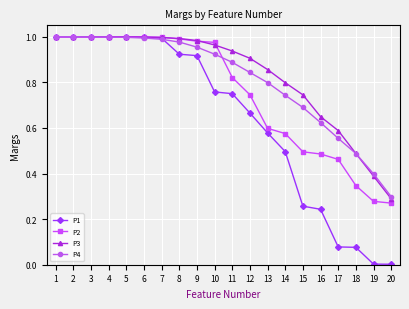

Which series has the largest range (max minus min)?

P1